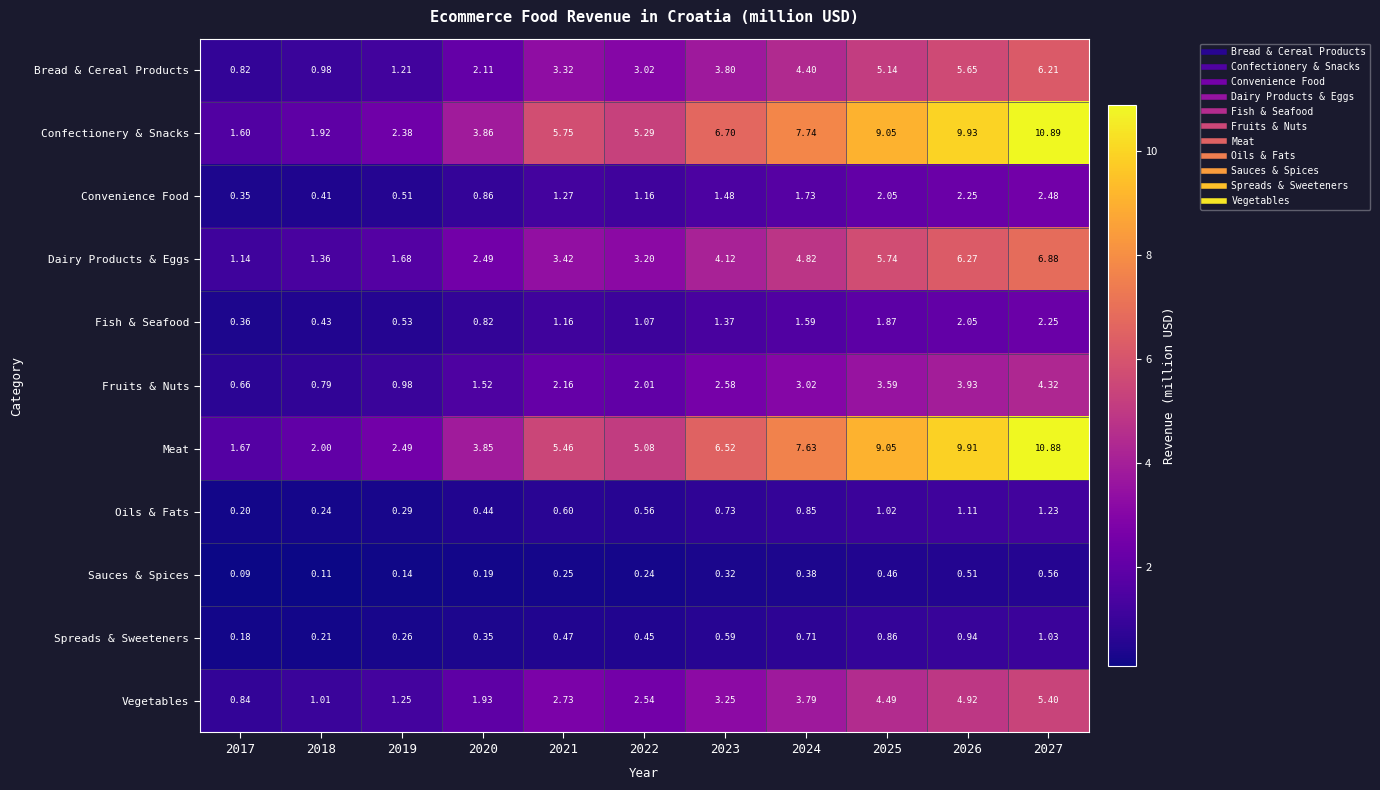

Which series has the largest total across all categories?

Confectionery & Snacks